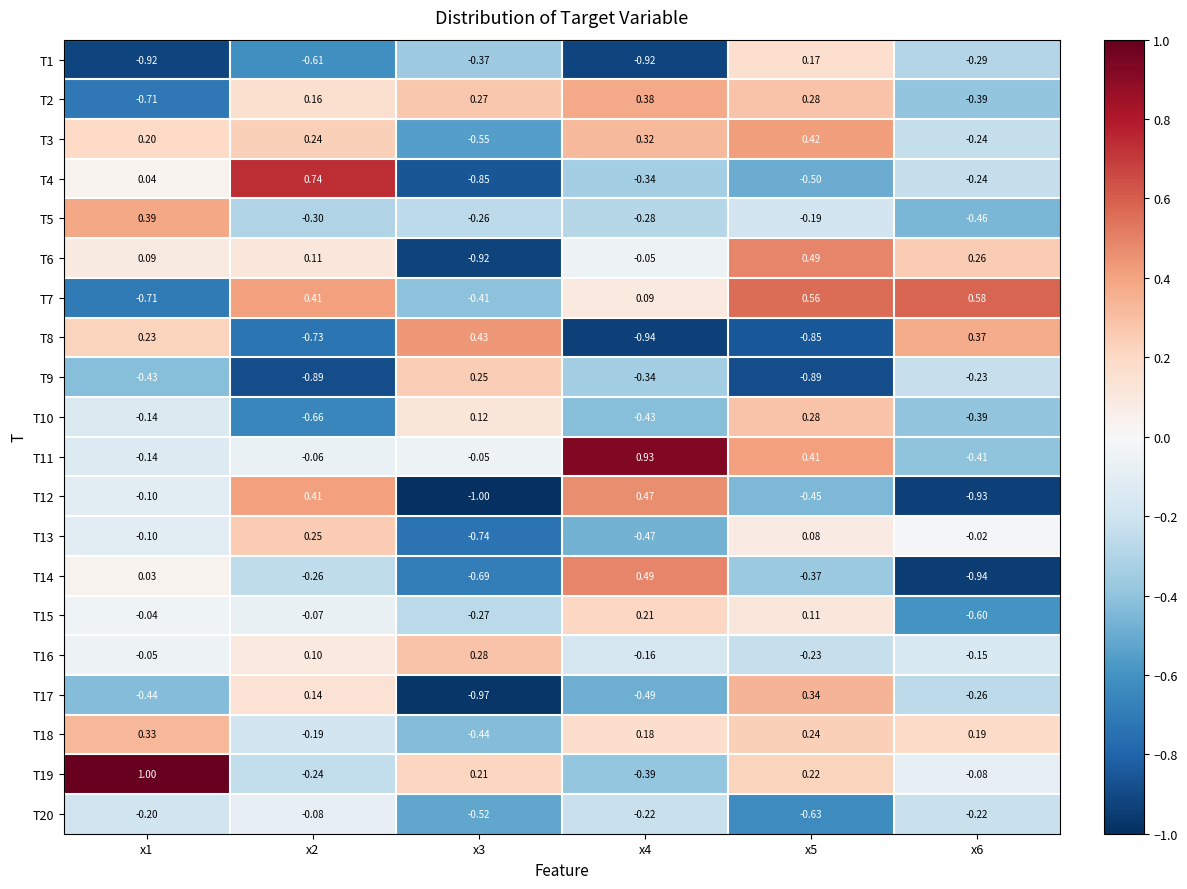

Is the value of T14 at x1 greater than the value of T20 at x6?

Yes